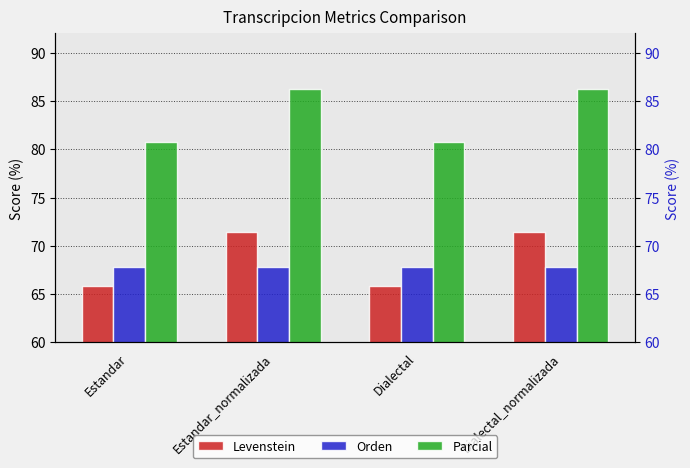

Which has a higher value, Estandar_normalizada or Dialectal?

Estandar_normalizada